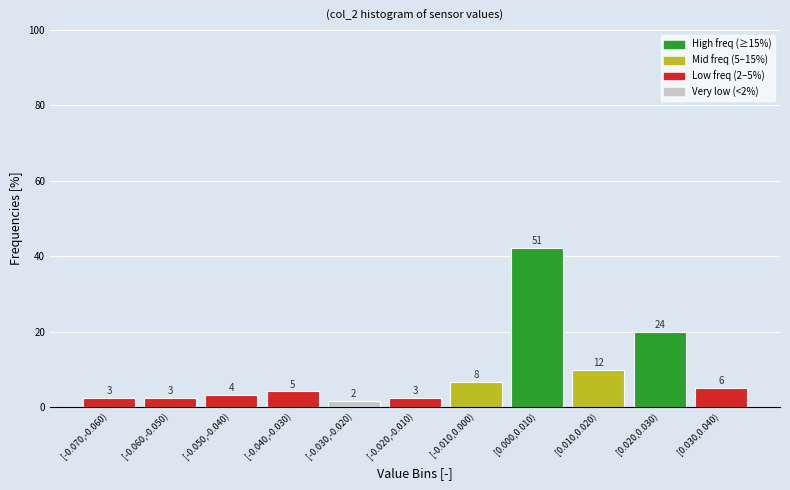

How many bars are there in total?

11